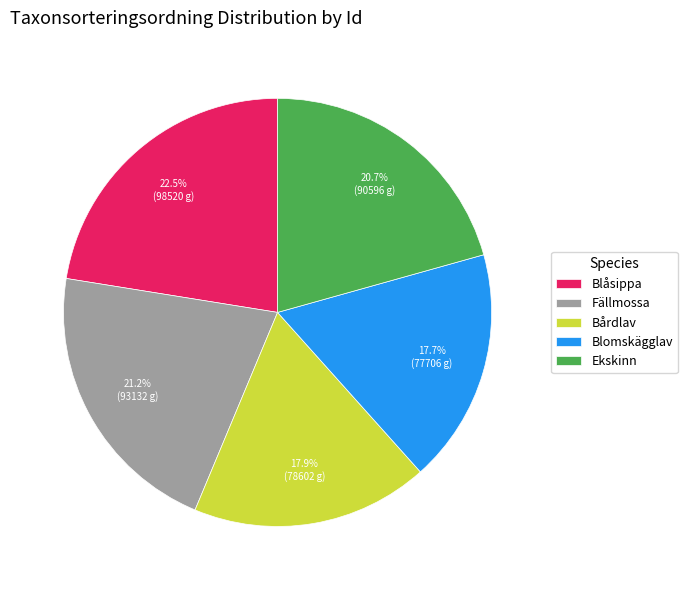

Which slice is the largest?

Blåsippa